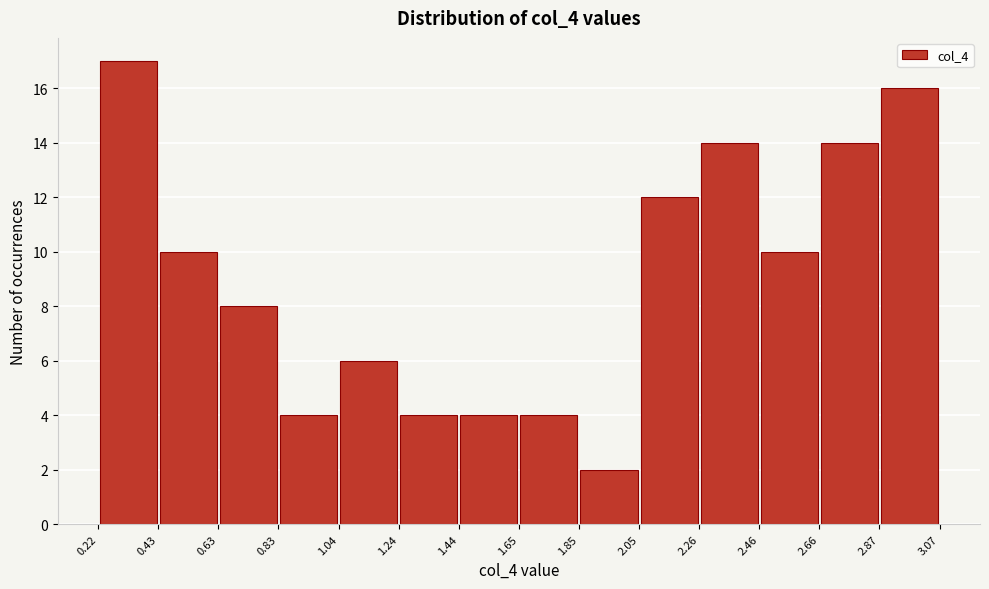

How tall is the bar that spans 0.83 to 1.04 on the x-axis? The values are not printed on the chart, so give them approximately, as read against the axis.

4